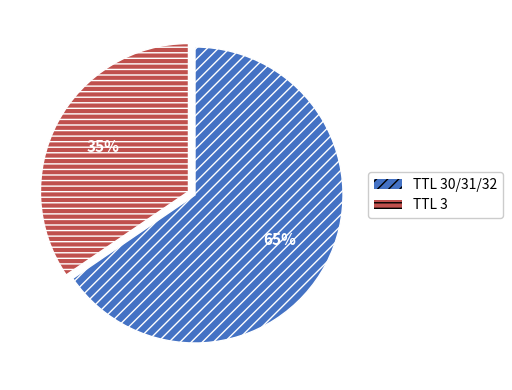

To the nearest percent, what is the average slice percentage?

50%